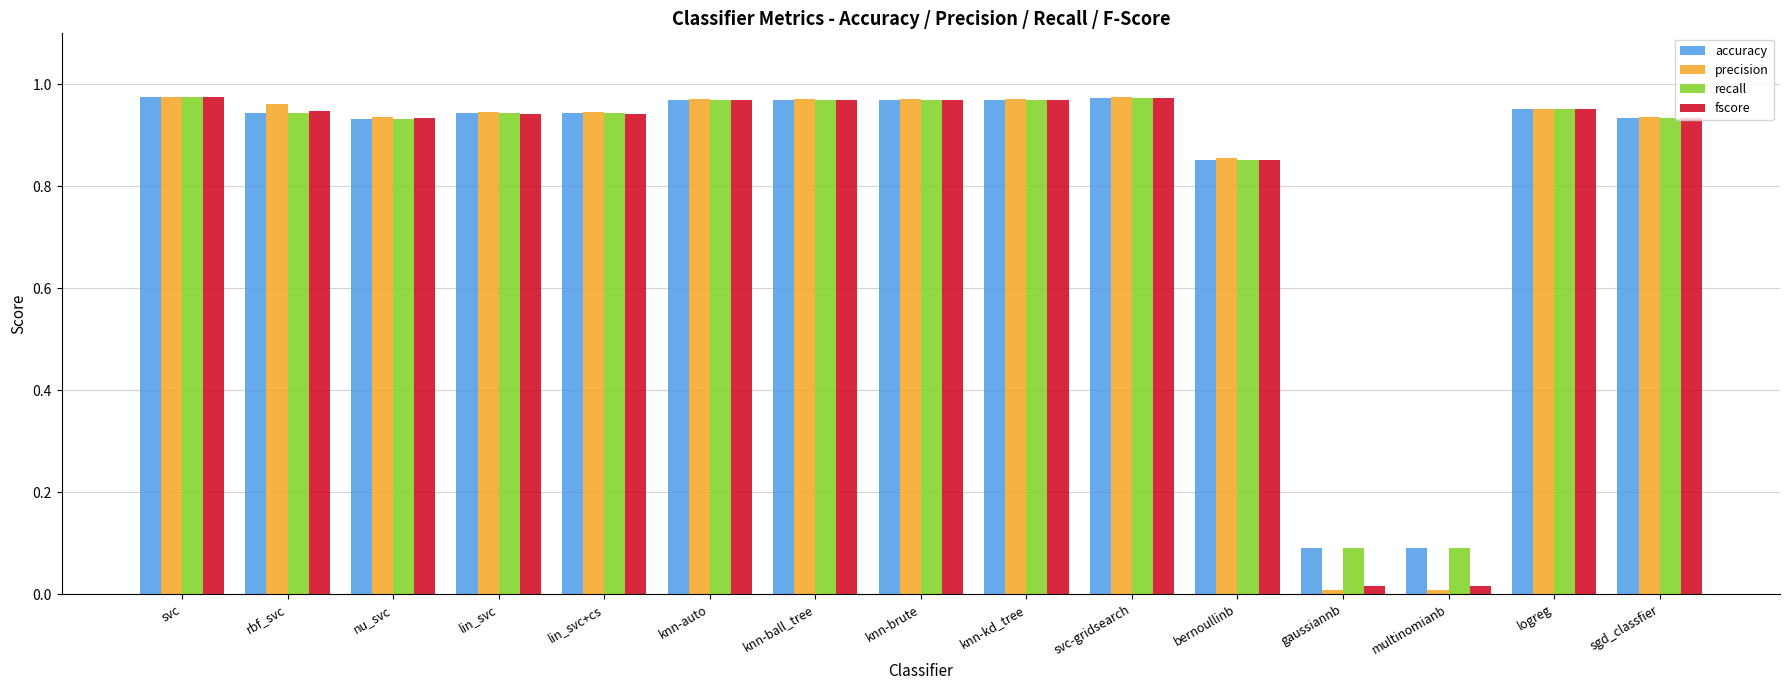

What is the label of the 14th bar from the left?

logreg